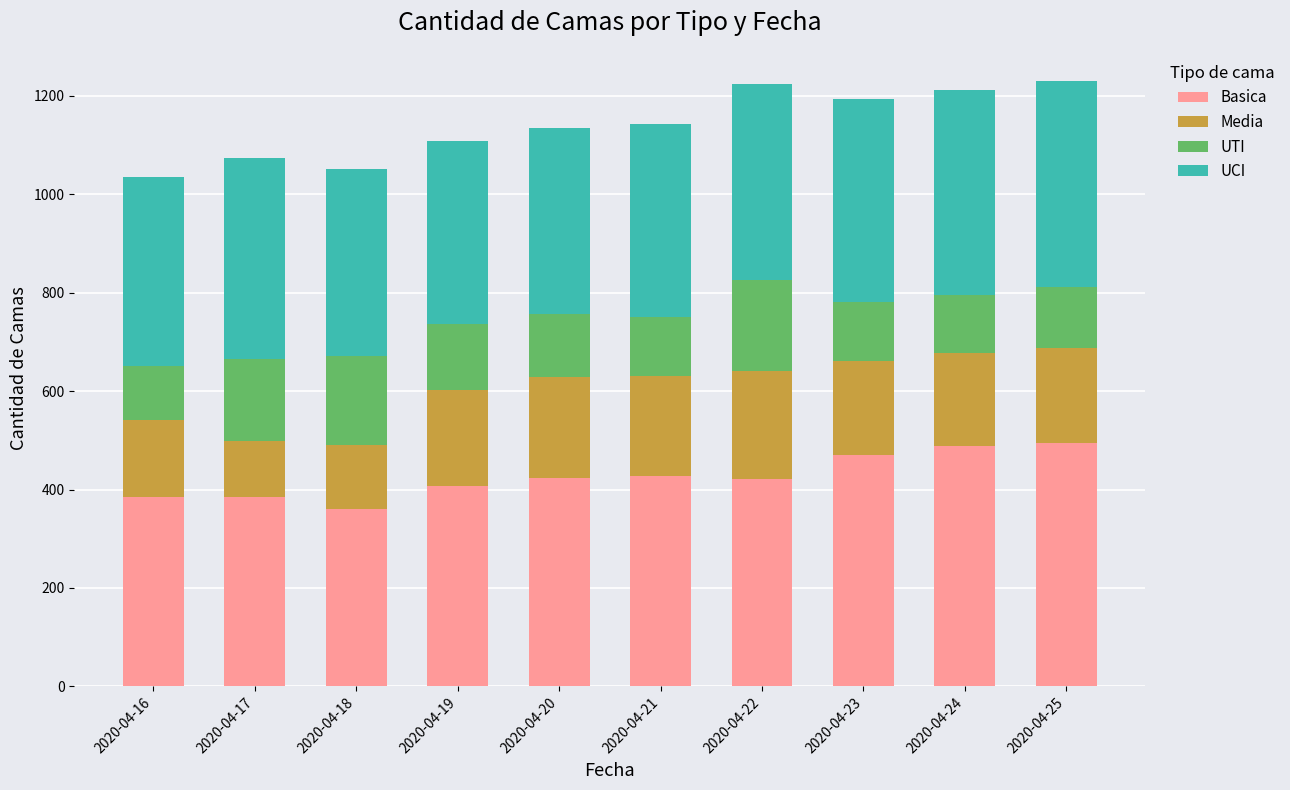

What is the average value of the Basica series?

426